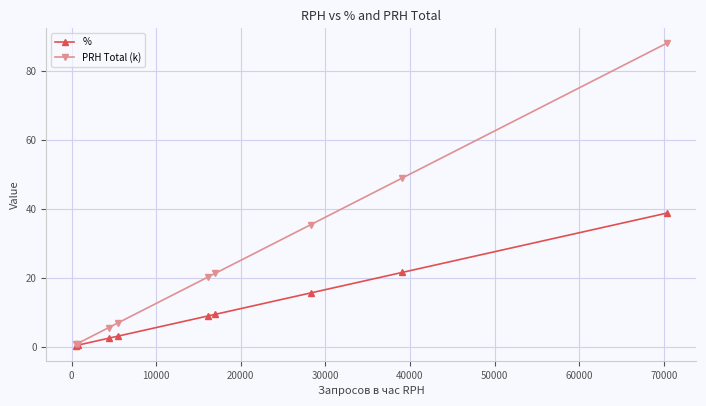

Which series has the largest total across all categories?

PRH Total (k)